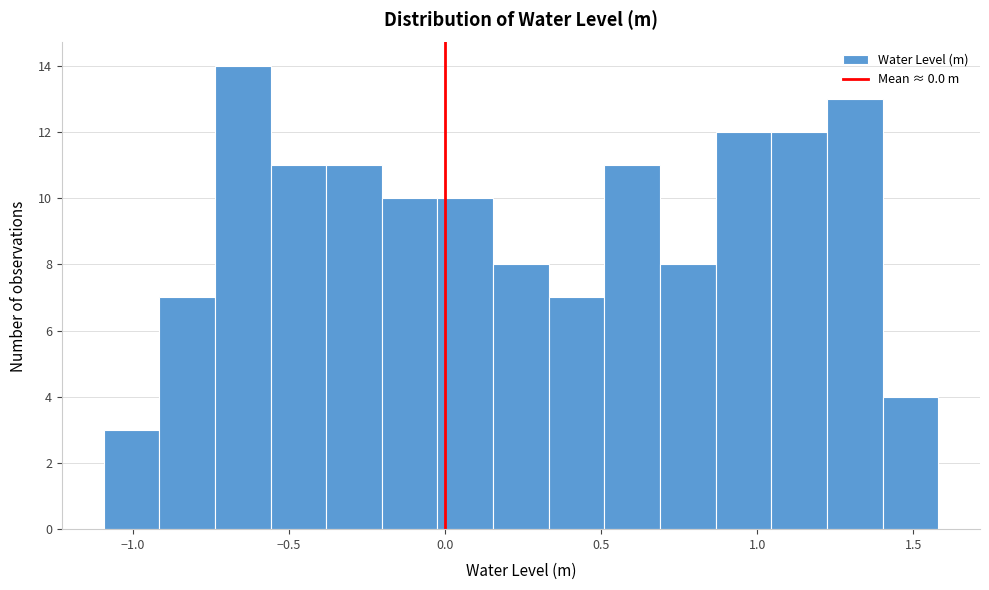

Read against the x-axis, roughly where is the centre of the tallest bar?

-0.65